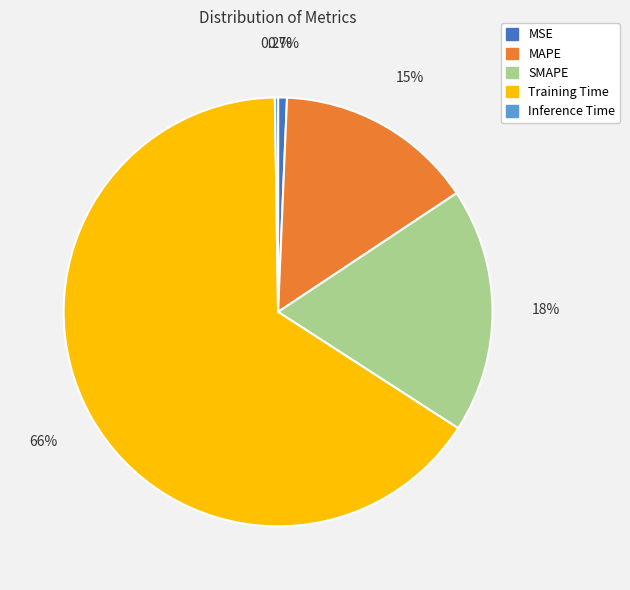

How much of the chart is everything except MSE?

99.3%